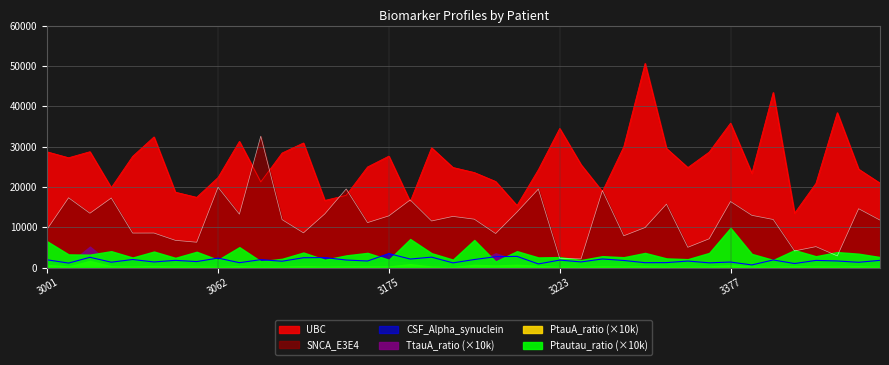

In UBC, how many points are higher than both neighbors (excluding endpoints)?

11